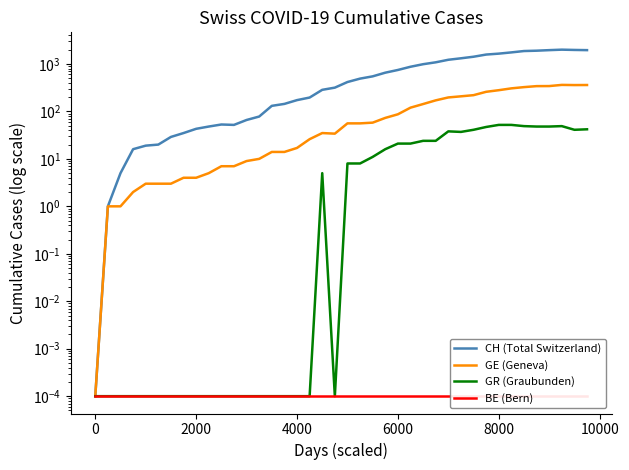

Which series has the largest range (max minus min)?

CH (Total Switzerland)